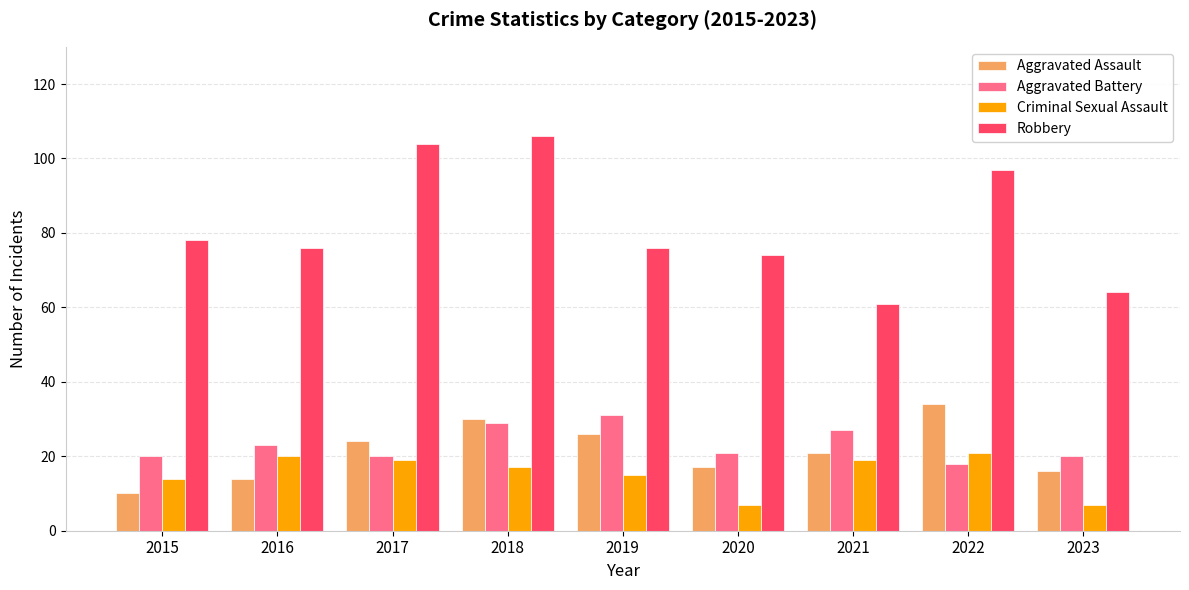

What is the greatest value displayed?

106